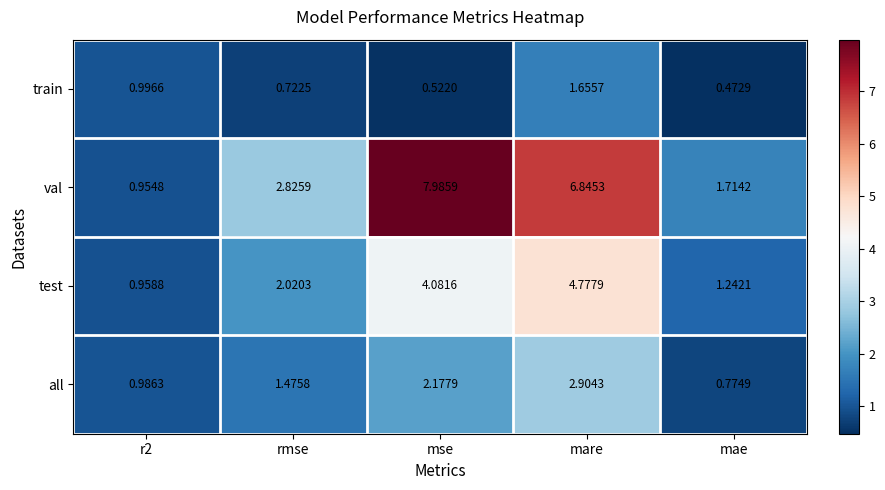

At how many categories does at least one series exceed 5?

2